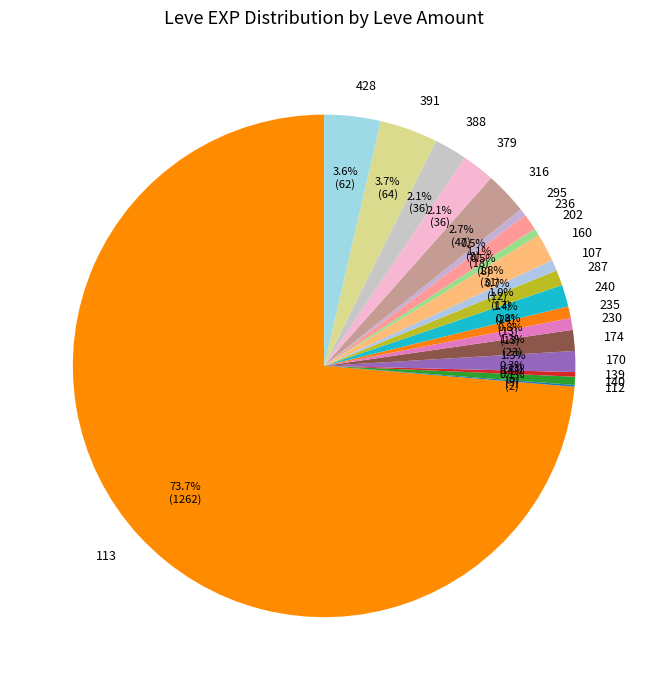

To the nearest percent, what is the difference between the largest and smallest slice percentages?

74%